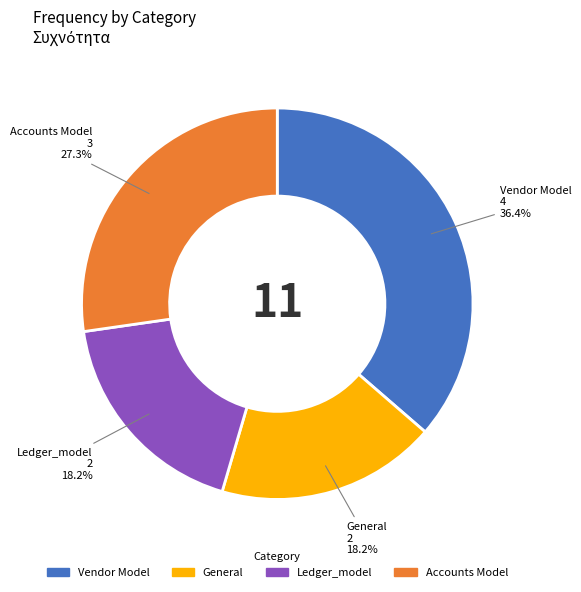

To the nearest percent, what is the average slice percentage?

25%